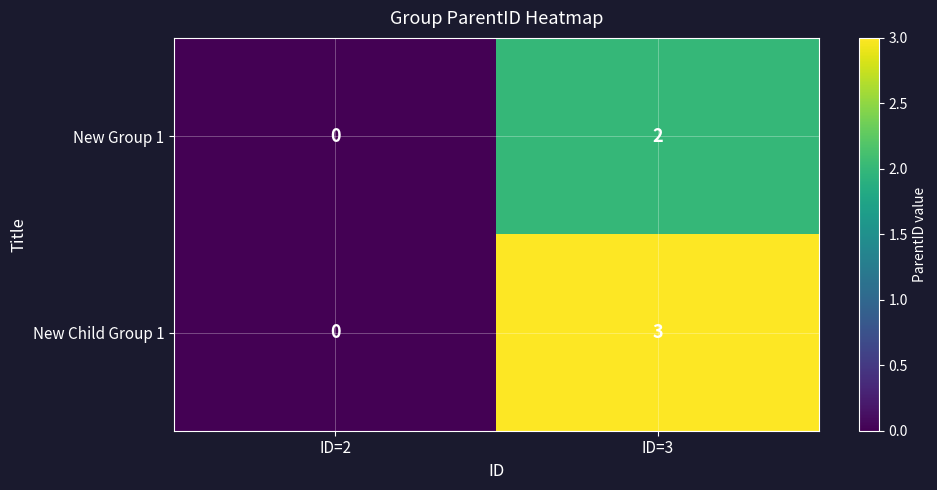

Between ID=2 and ID=3, which series saw the biggest shift?

New Child Group 1